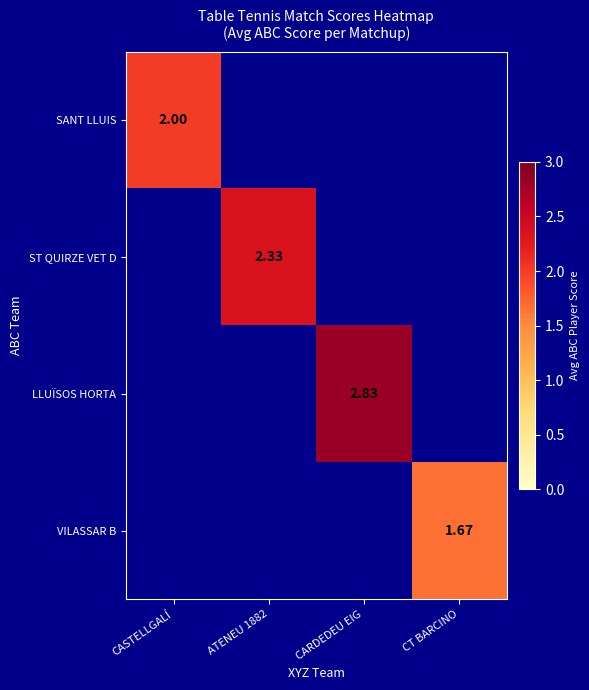

What is the minimum value shown in the chart?

1.7